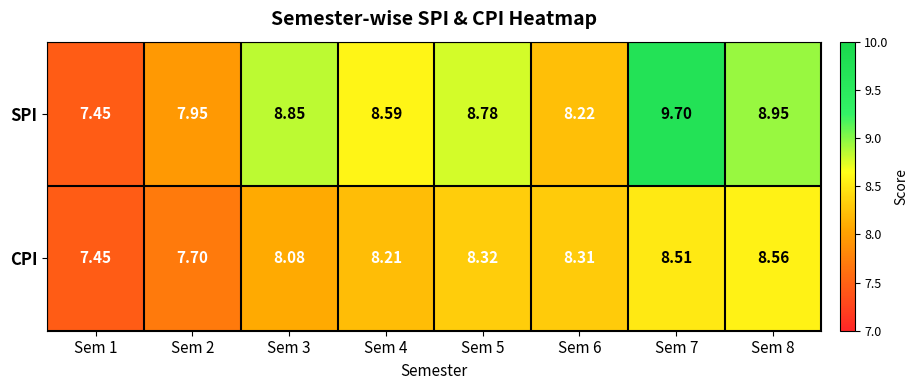

List the series in order of their overall mean, lowest first.

CPI, SPI